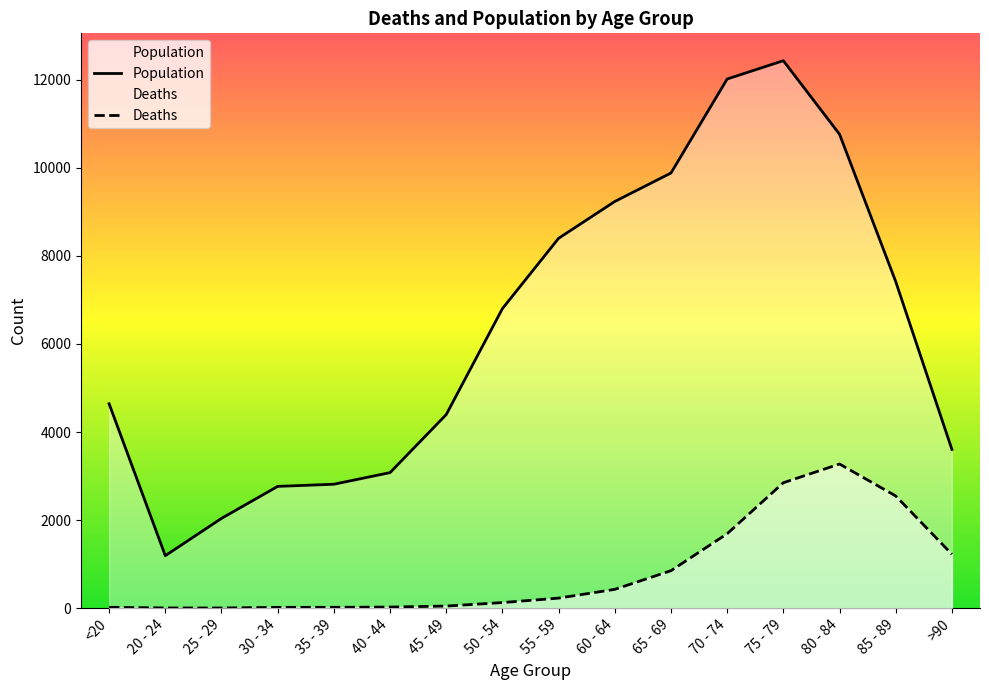

What is the difference between the maximum and minimum values in the Population series?

11243